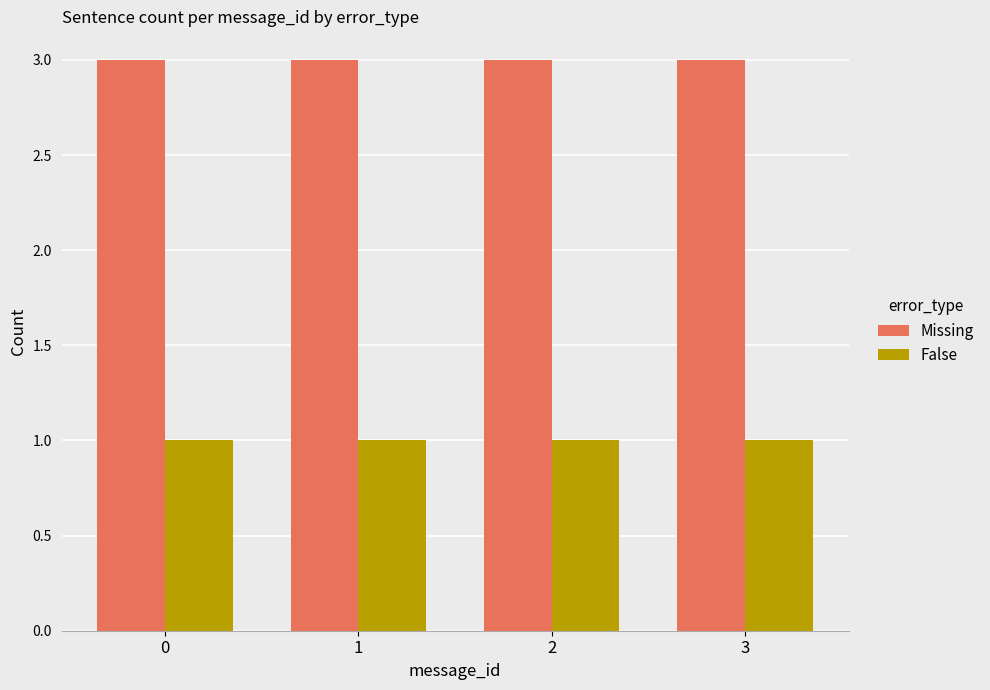

The Missing series shows 2 at 2. True or false?

False